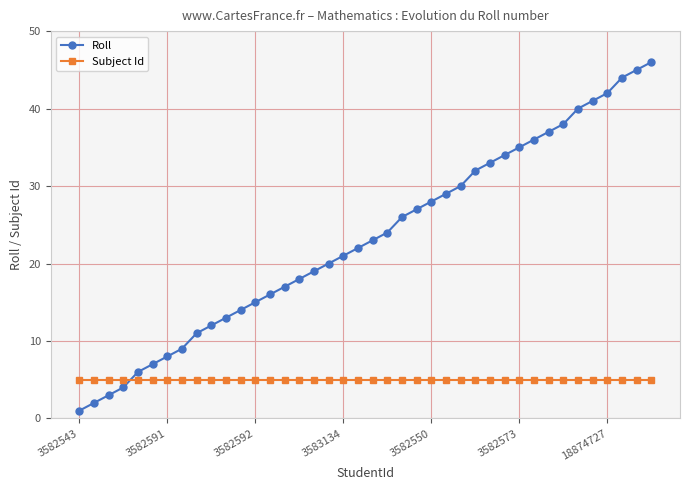

What is the sum of all Subject Id values?

200